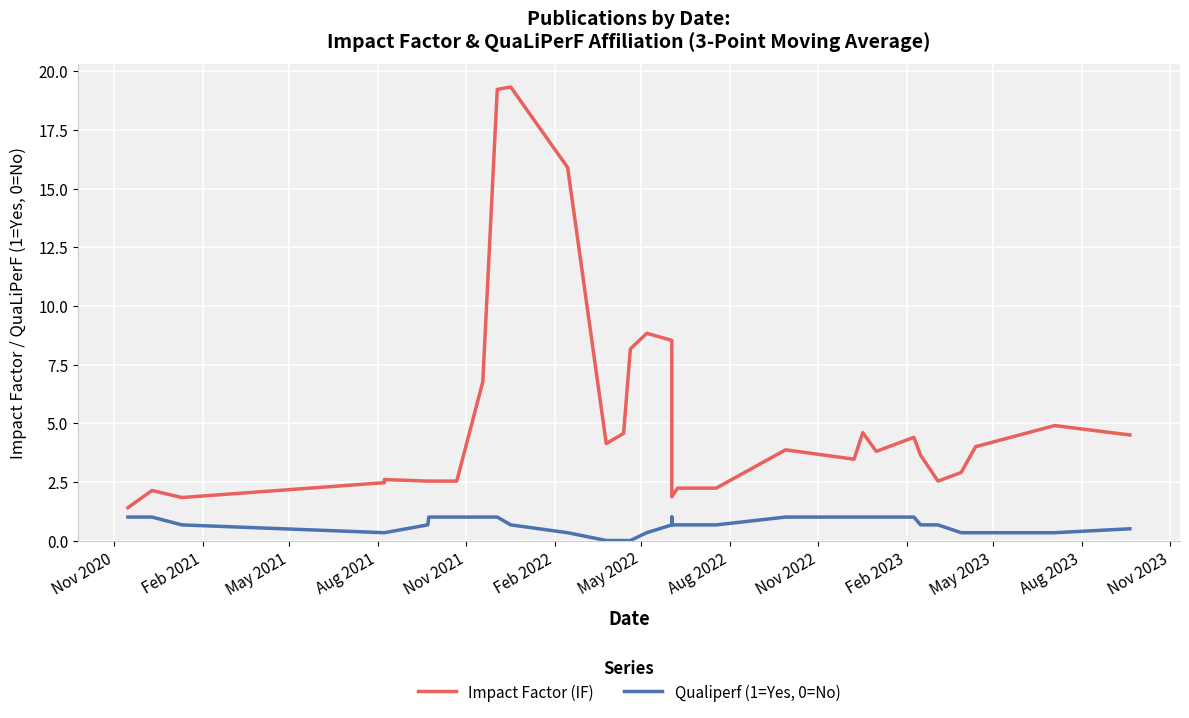

True or false: Impact Factor (IF) and Qualiperf (1=Yes, 0=No) intersect in this chart.

False